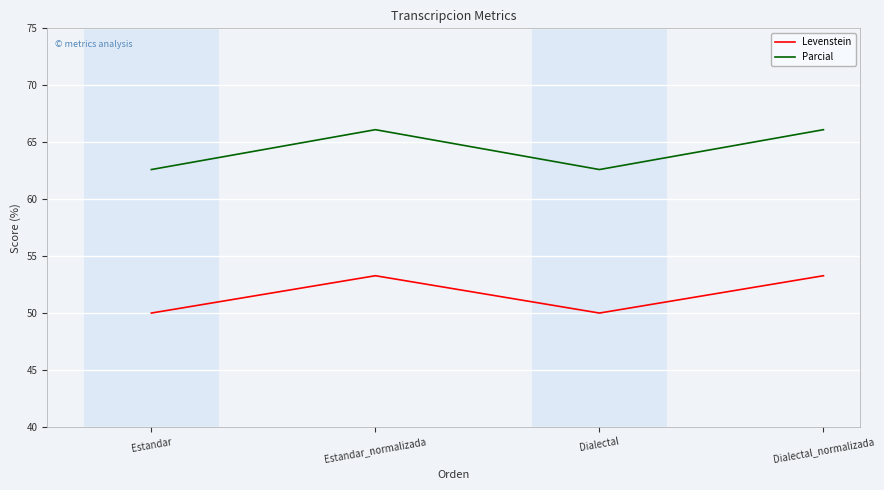

What value does the Parcial series have at Estandar_normalizada?

66.1